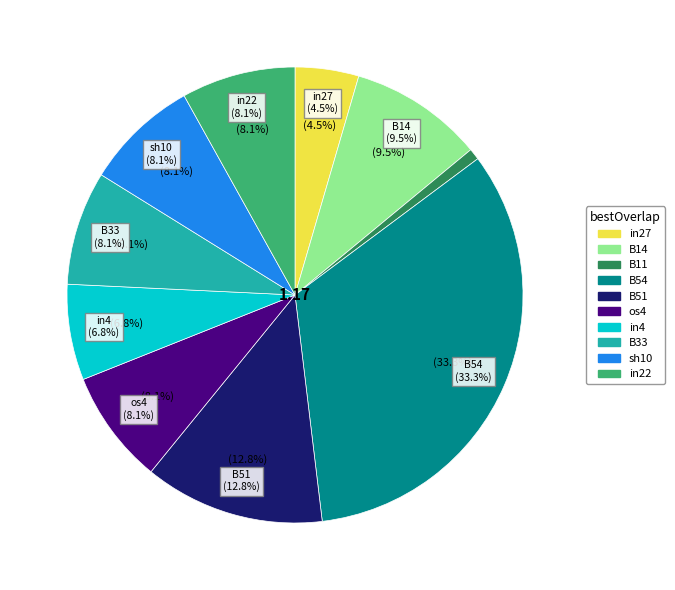

Which slice is the largest?

B54